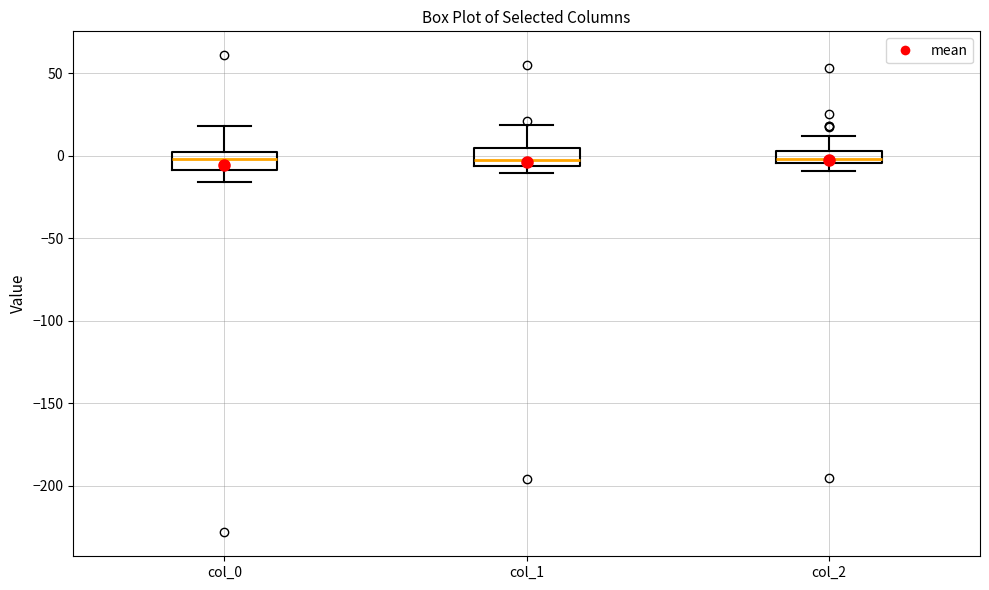

Where is the lower edge of the box for col_1 on the y-axis? The values are not printed on the chart, so give them approximately, as read against the axis.

-5